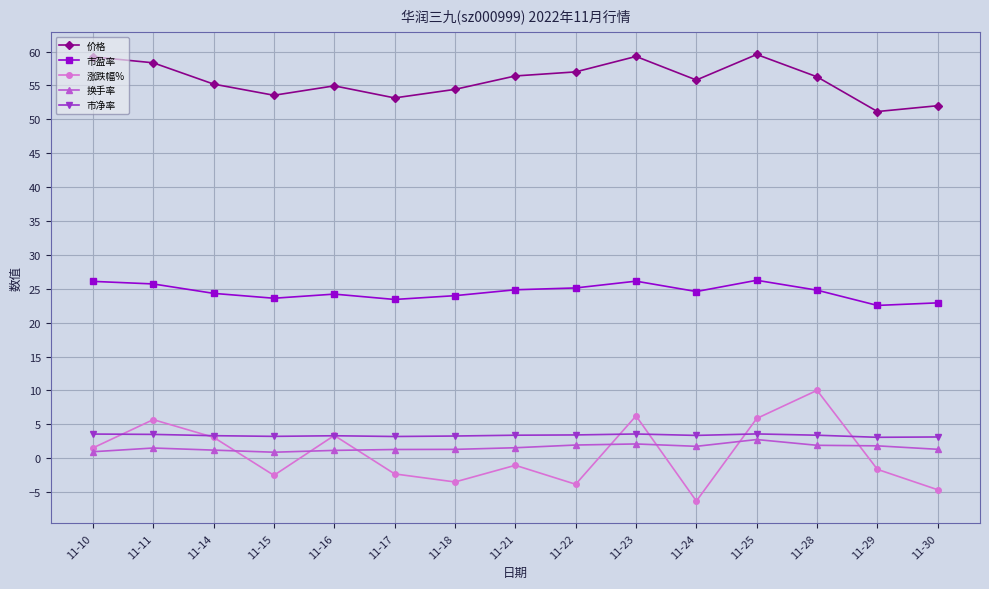

True or false: 价格 and 市净率 intersect in this chart.

False